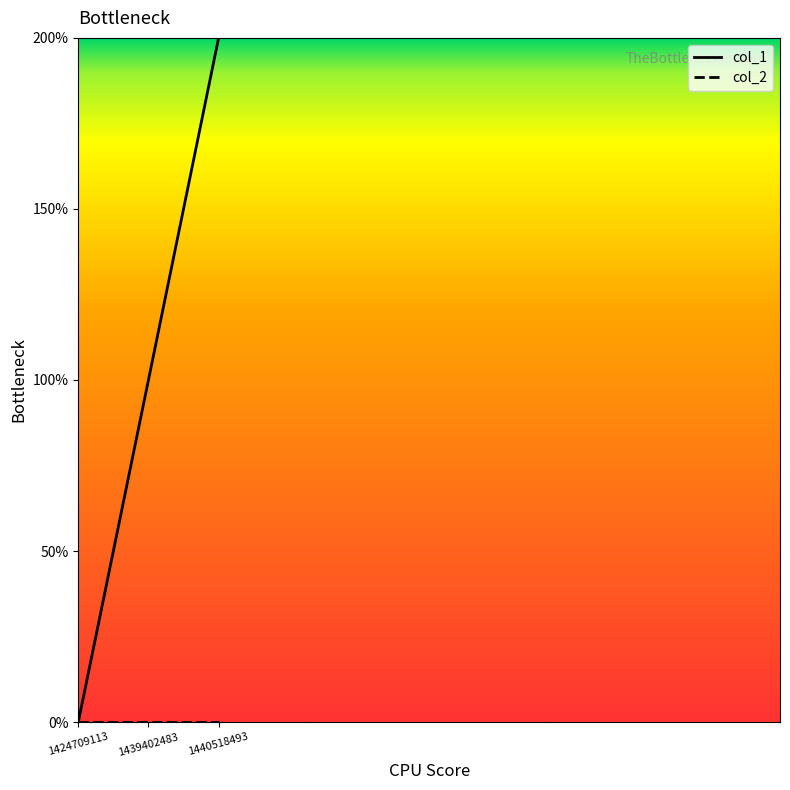

At which label does col_1 first exceed 1?

1440518493